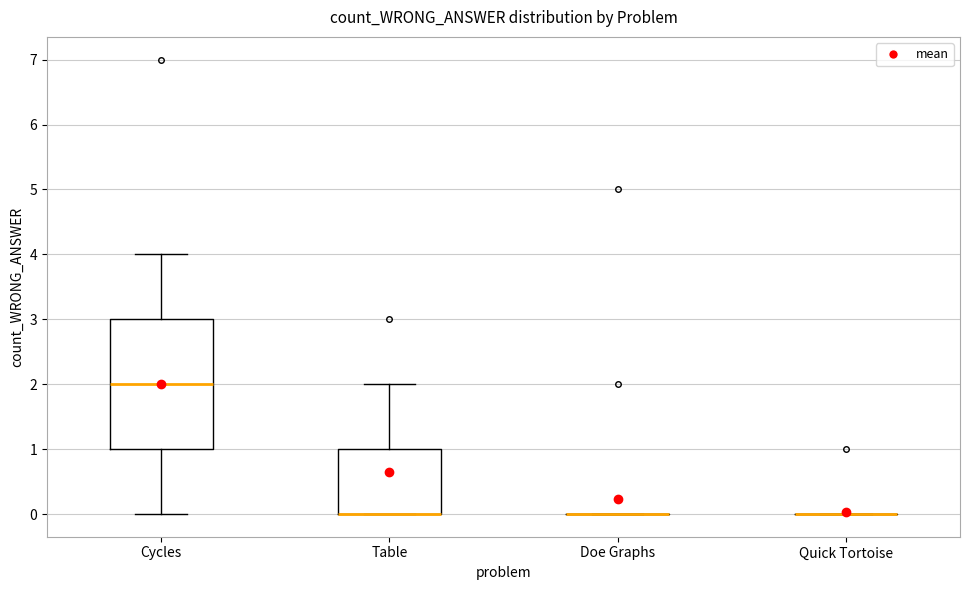

Reading left to right, read every box against the y-axis: the position of its median line, the range the box covers, and the ends of its whiskers. The values are not printed on the chart, so give them approximately, as read against the axis.

Cycles: median 2, box 1 to 3, whiskers 0 to 4
Table: median 0 (drawn on the box's lower edge), box 0 to 1, whiskers 0 to 2
Doe Graphs: box collapsed to a line at 0, whiskers 0 to 0
Quick Tortoise: box collapsed to a line at 0, whiskers 0 to 0